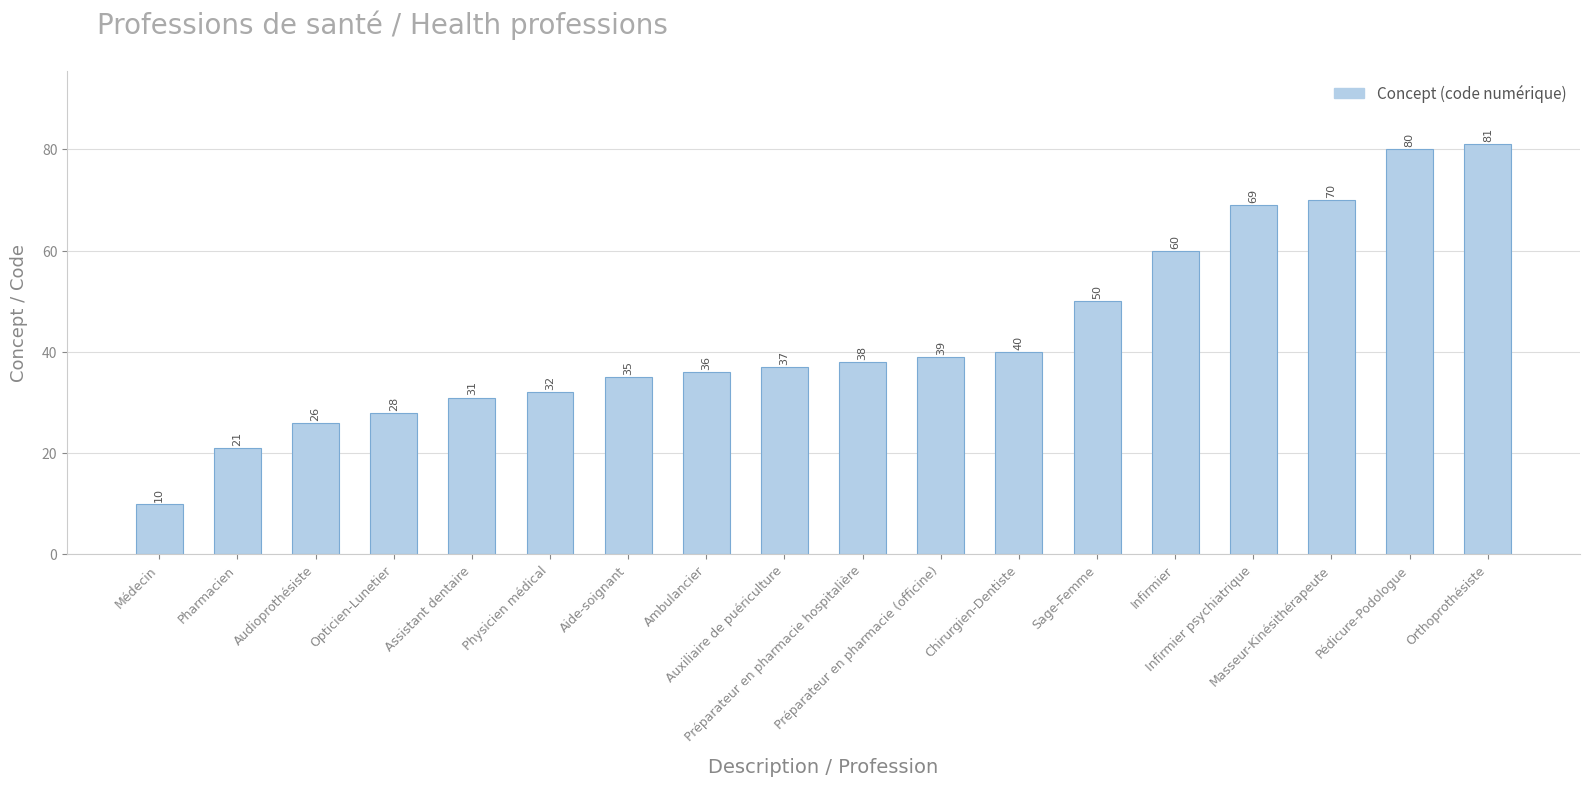

How many data points are less than 38?

9